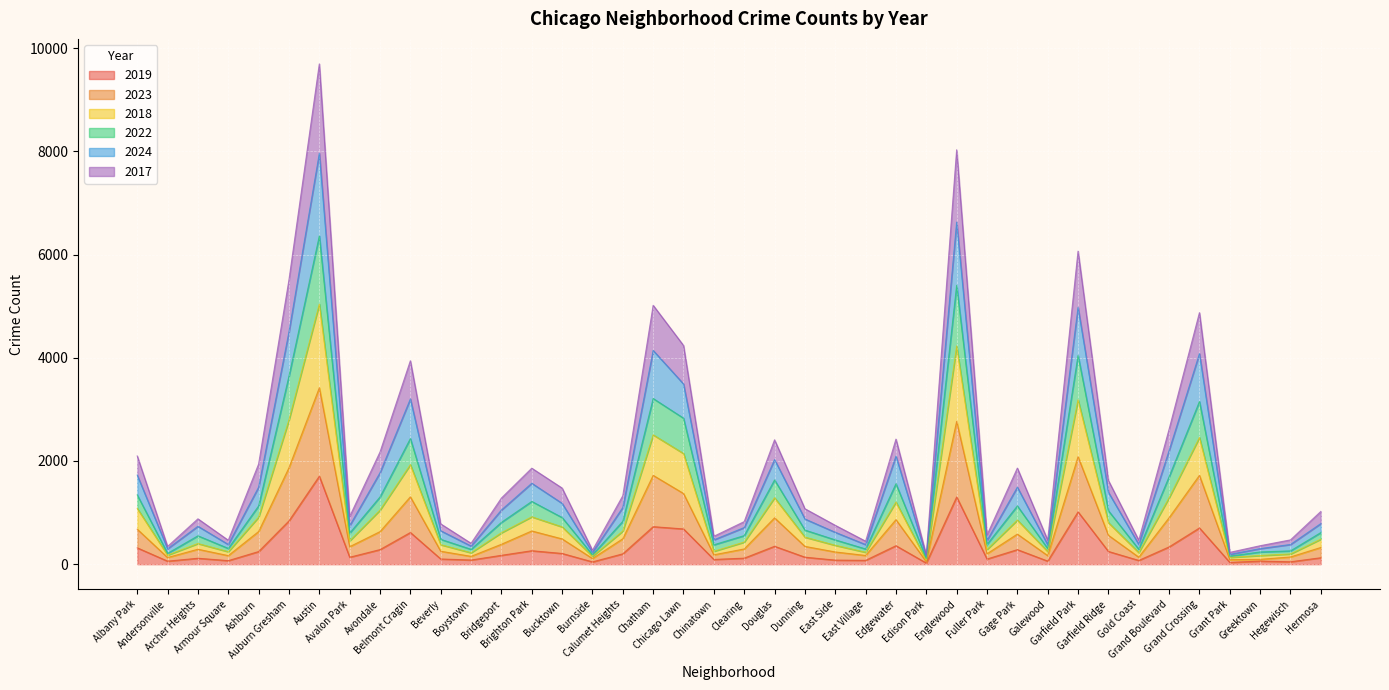

What is the label of the 36th point from the left?

Grand Crossing